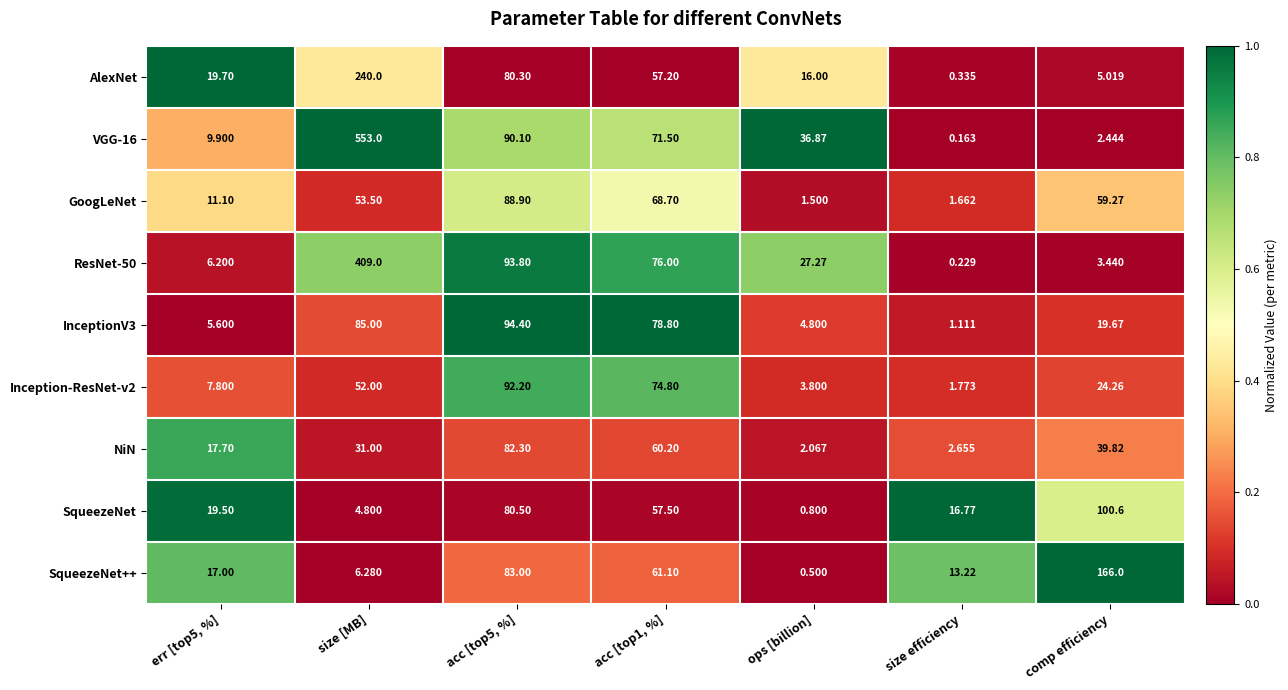

Count the number of data series in this chart.

9